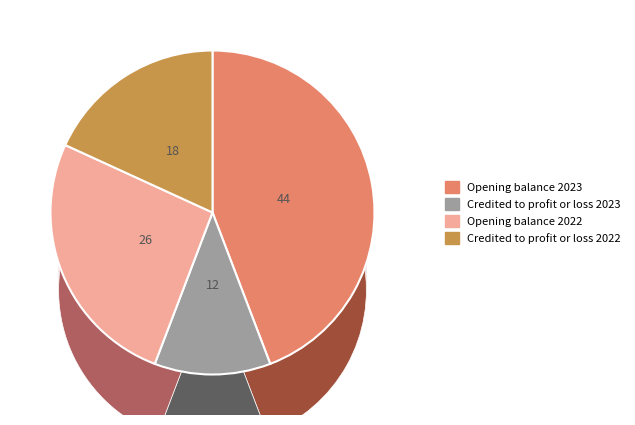

To the nearest percent, what percentage of the pie is Credited to profit or loss 2023?

12%